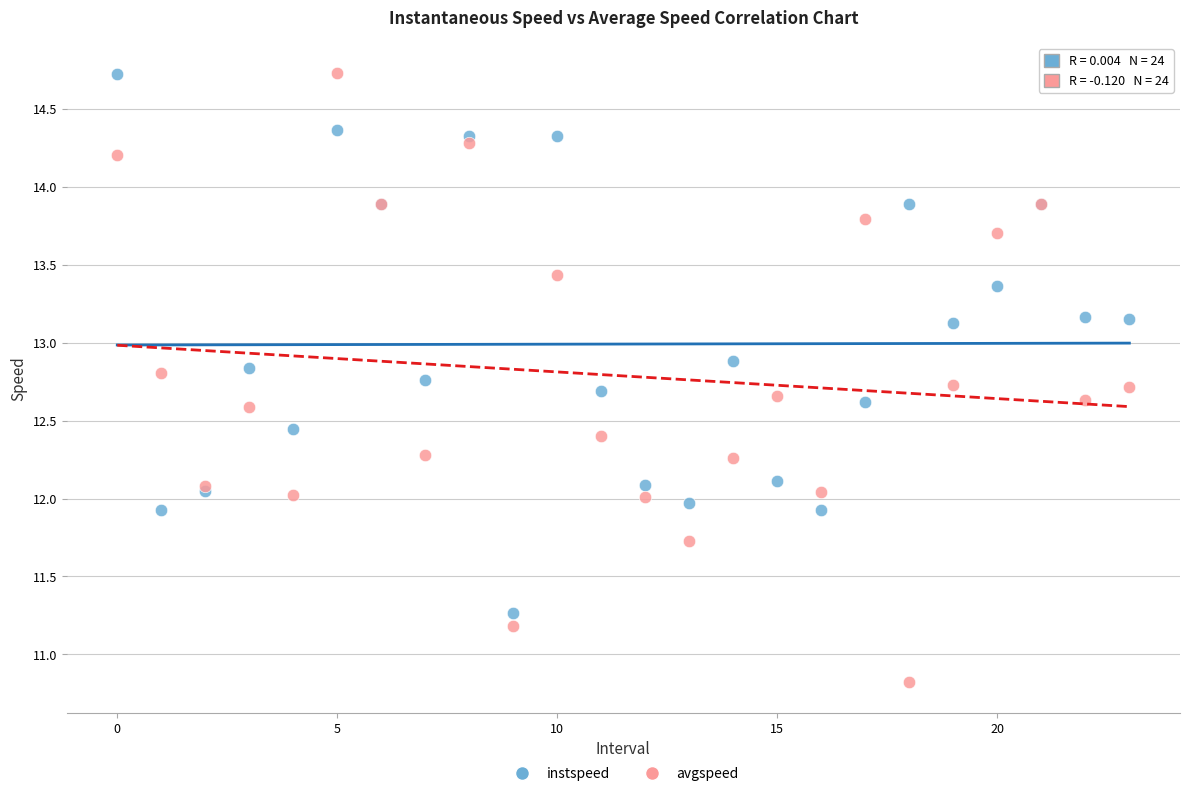

Which series has the widest spread of Y values?

avgspeed